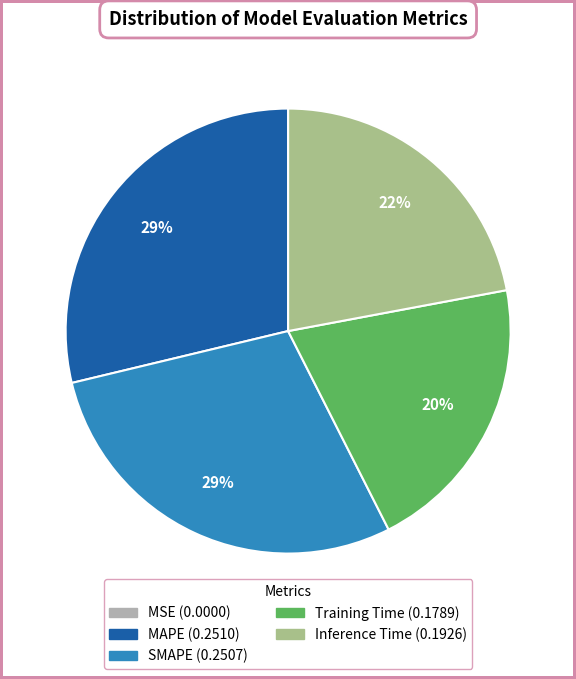

To the nearest percent, what is the average slice percentage?

20%